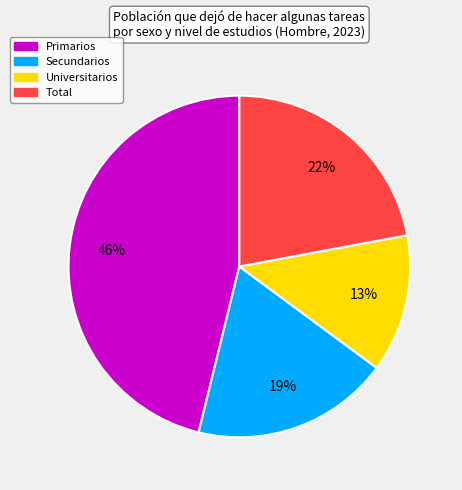

How many segments does this pie chart have?

4